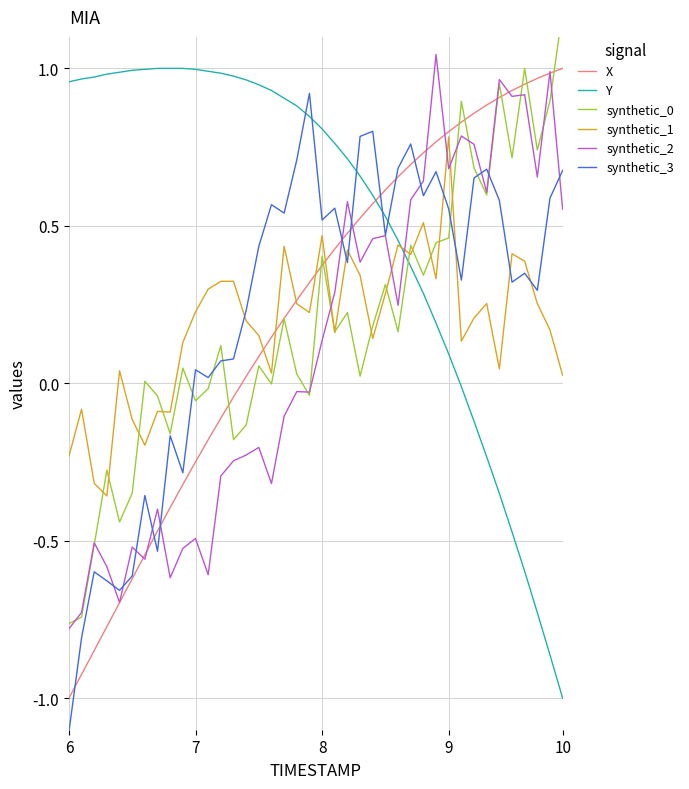

How many data points in synthetic_3 are less than 0?

10